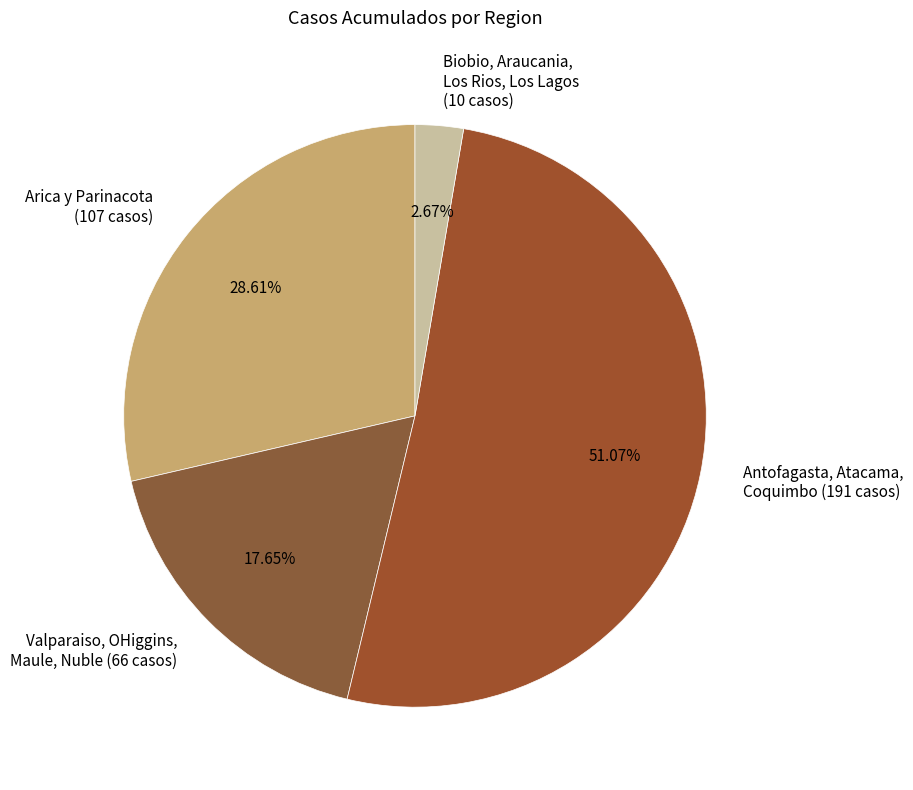

Rank the categories by value from highest to lowest.

Antofagasta, Atacama, Coquimbo (191 casos), Arica y Parinacota (107 casos), Valparaiso, OHiggins, Maule, Nuble (66 casos), Biobio, Araucania, Los Rios, Los Lagos (10 casos)